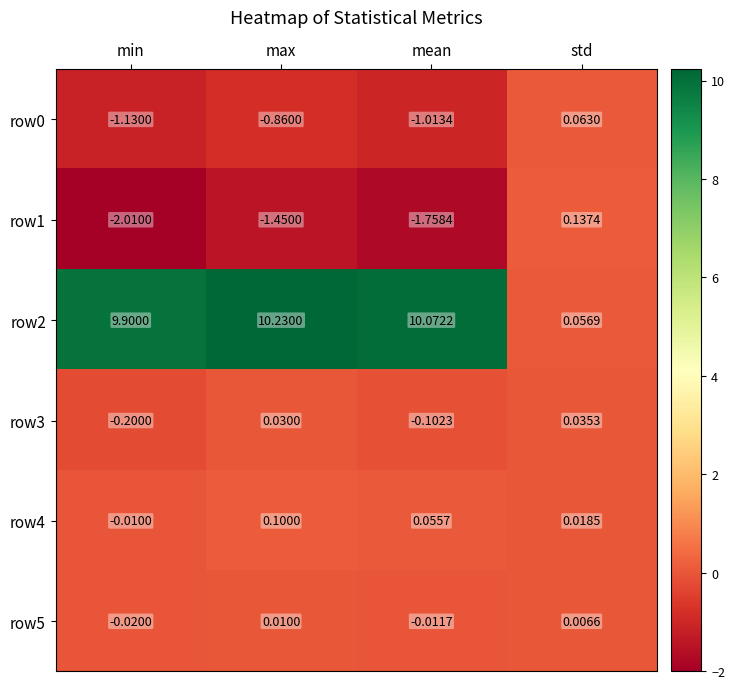

How many data points does each series have?

4